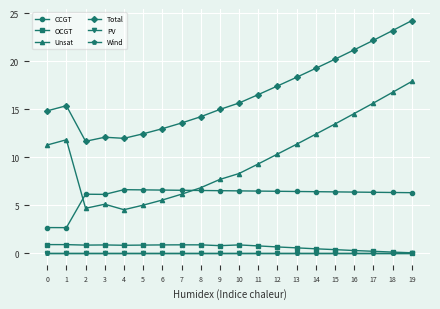

Is this an area chart (filled region under the line)?

No